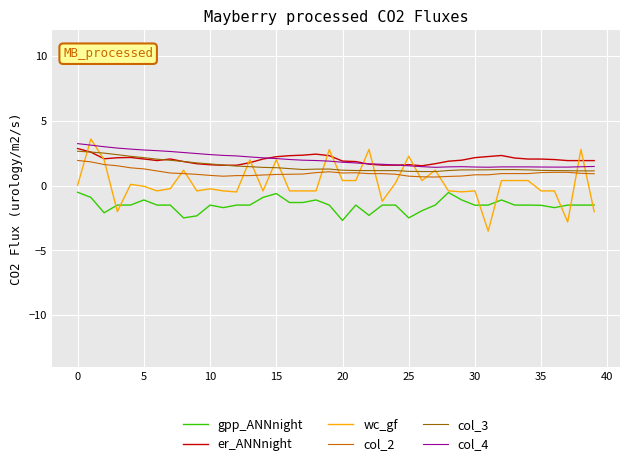

At how many categories does at least one series exceed 0?

40